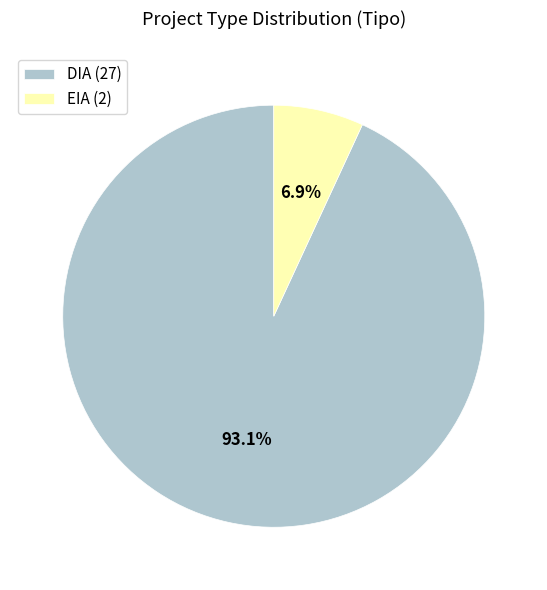

Rank the categories by value from lowest to highest.

EIA, DIA